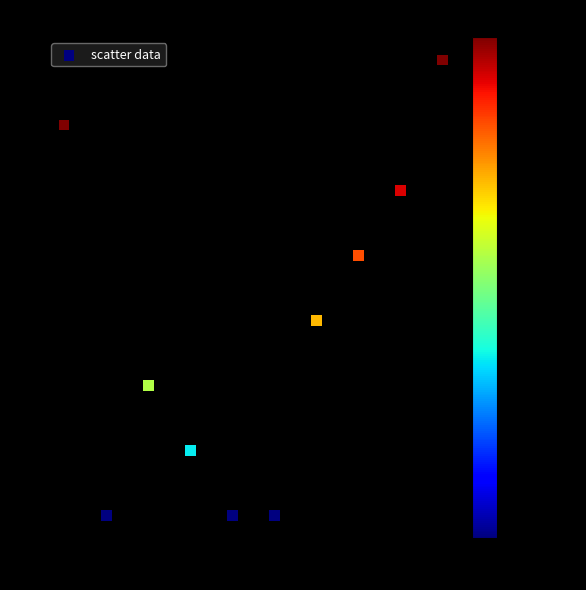

What is the average X value?

6